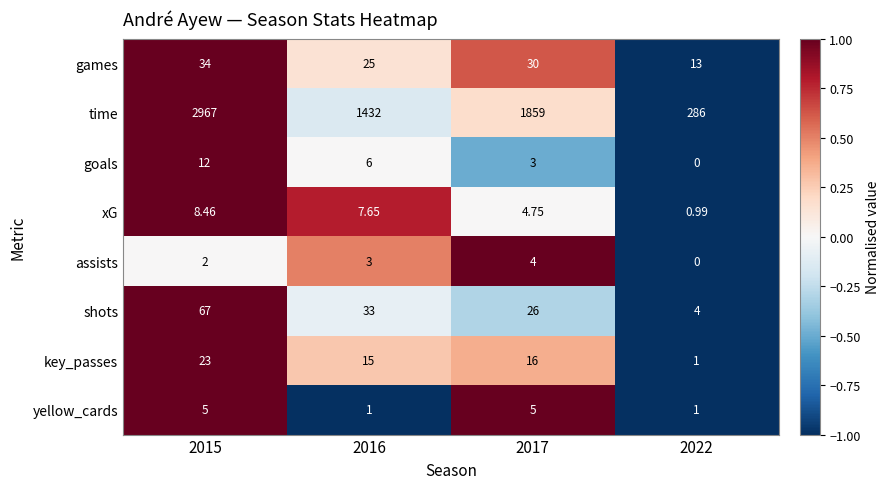

Which series has the largest total across all categories?

time